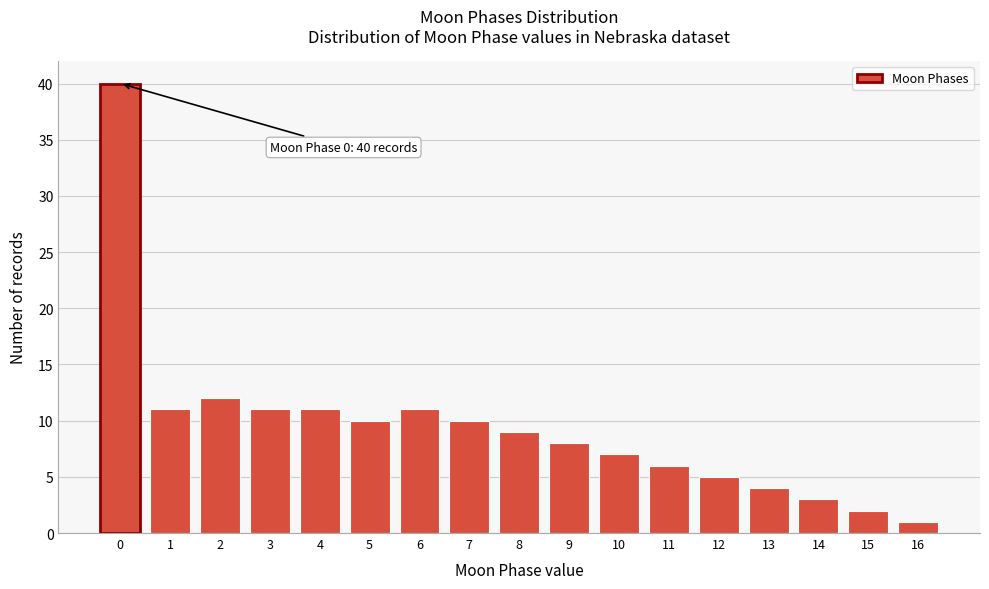

Reading left to right, list all the values displayed in this chart.

40	11	12	11	11	10	11	10	9	8	7	6	5	4	3	2	1